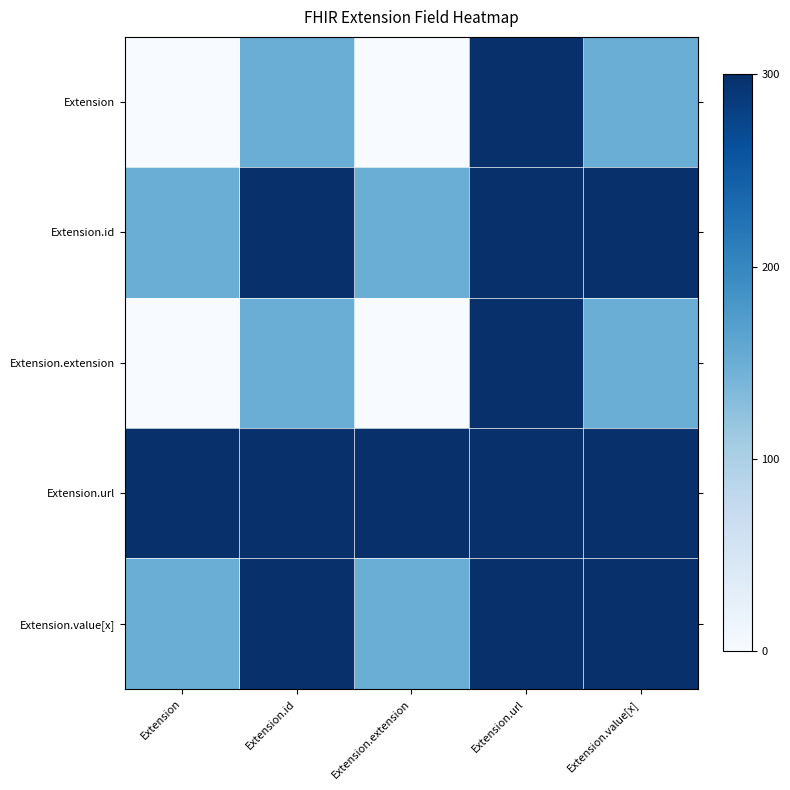

Reading left to right, extract all data points from this chart.

Extension: Extension=0	Extension.id=150	Extension.extension=0	Extension.url=300	Extension.value[x]=150
Extension.id: Extension=150	Extension.id=300	Extension.extension=150	Extension.url=450	Extension.value[x]=300
Extension.extension: Extension=0	Extension.id=150	Extension.extension=0	Extension.url=300	Extension.value[x]=150
Extension.url: Extension=300	Extension.id=450	Extension.extension=300	Extension.url=600	Extension.value[x]=450
Extension.value[x]: Extension=150	Extension.id=300	Extension.extension=150	Extension.url=450	Extension.value[x]=300